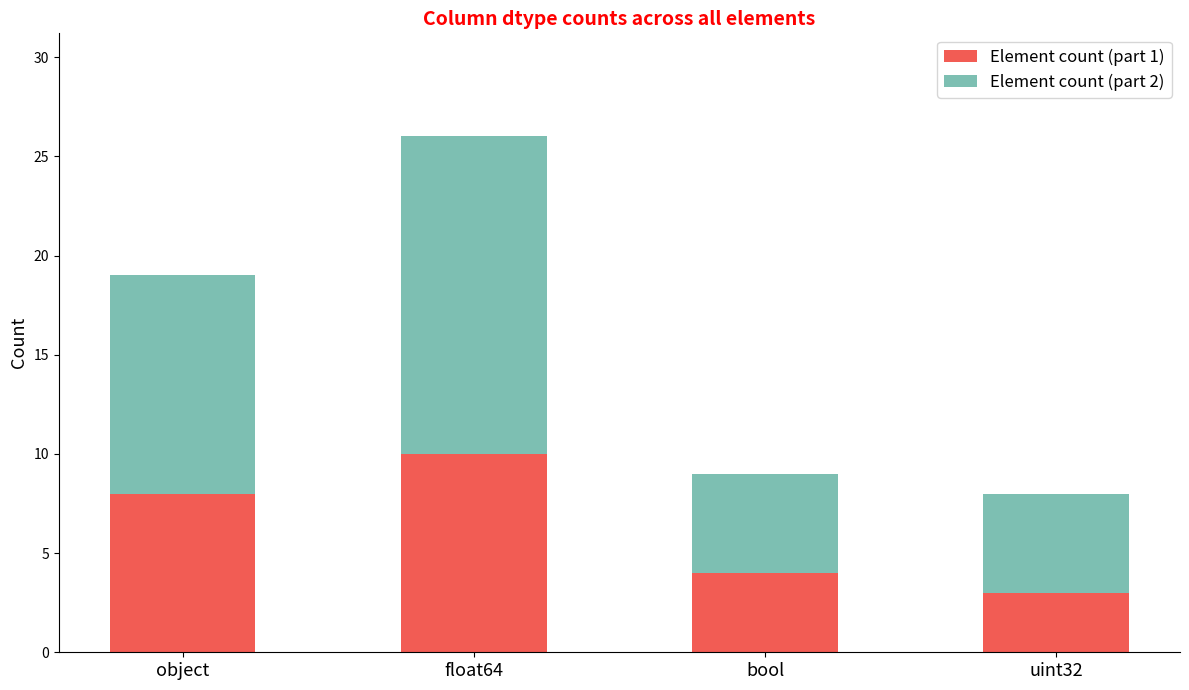

Which category has the highest value in the Element count (part 1) series?

float64